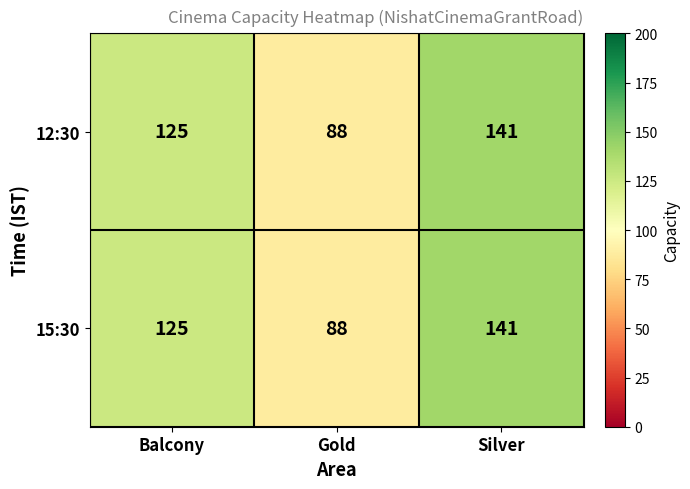

Rank the categories by 15:30 value from lowest to highest.

Gold, Balcony, Silver